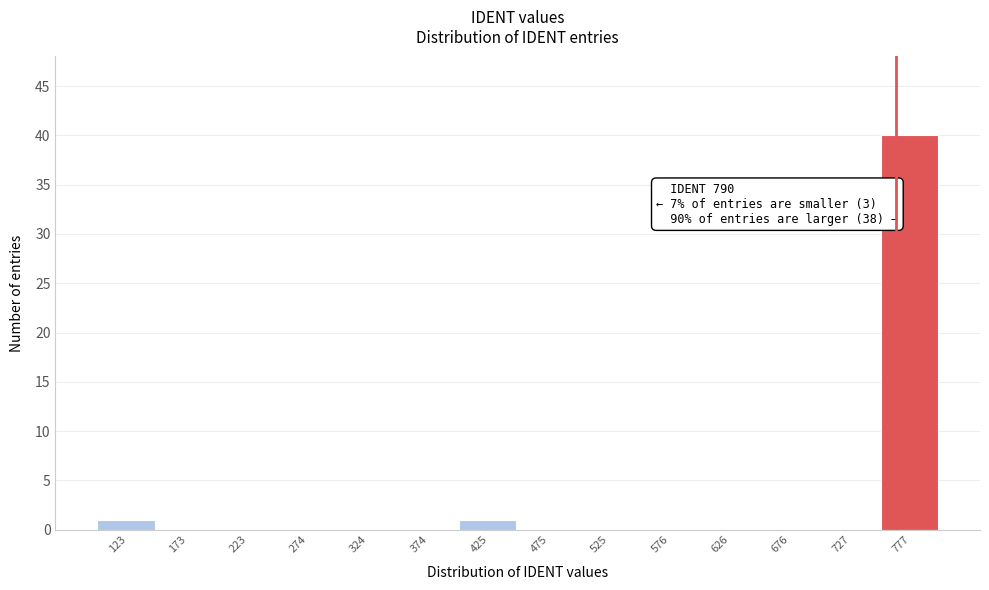

Reading left to right, extract all data points from this chart.

123=1	173=0	223=0	274=0	324=0	374=0	425=1	475=0	525=0	576=0	626=0	676=0	727=0	777=40